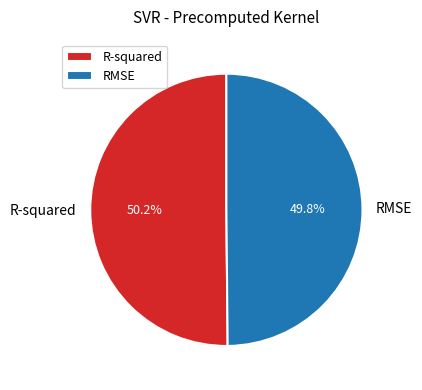

Is it true that R-squared is 41% of the pie?

False